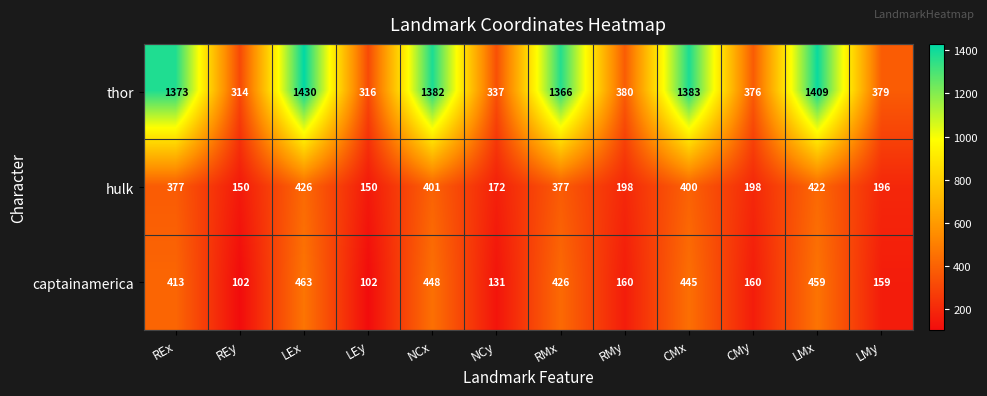

What is the difference between the maximum and minimum values in the captainamerica series?

361